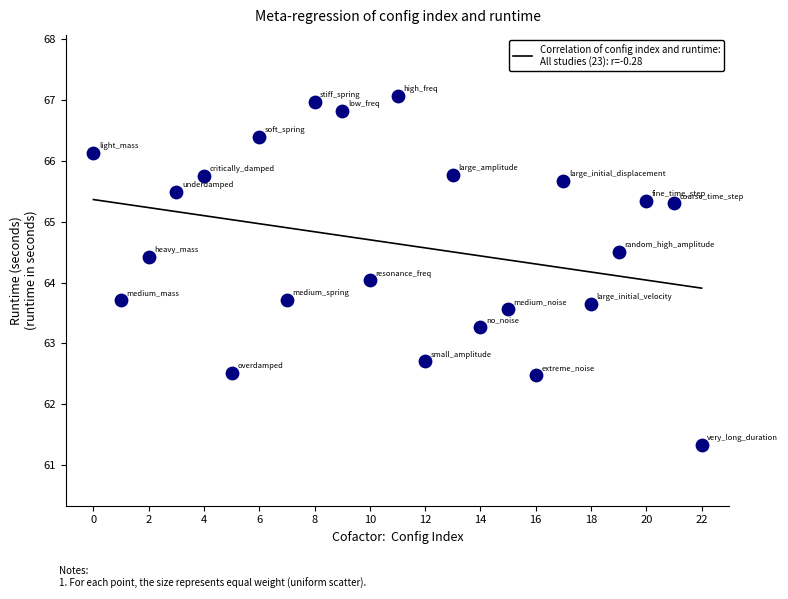

What is the range of Y values (max minus min)?

5.7